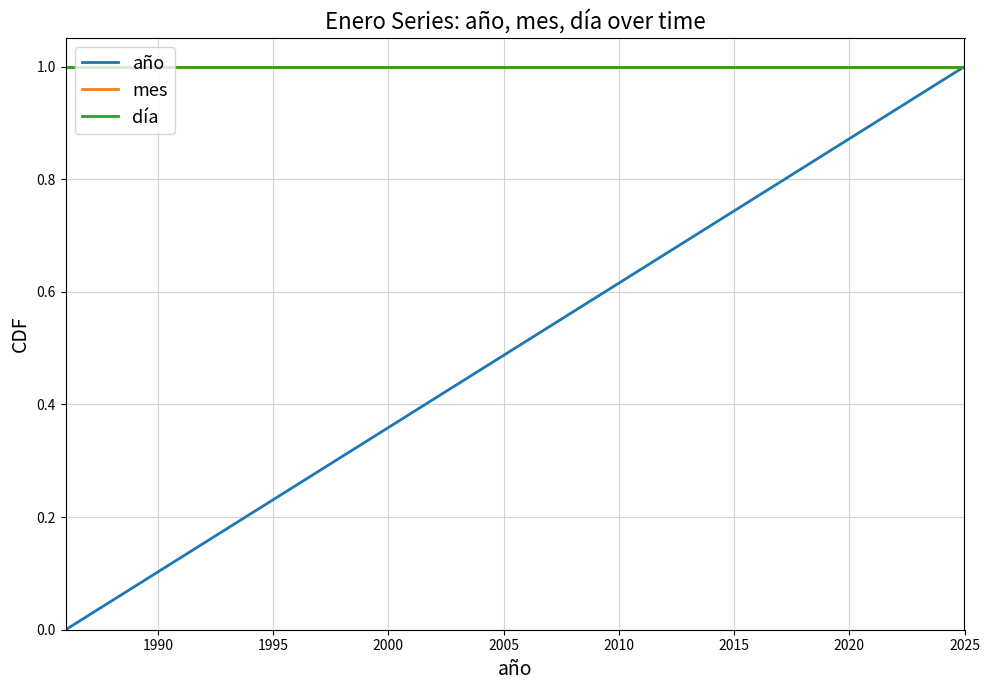

Does the chart display data point markers on the line(s)?

No